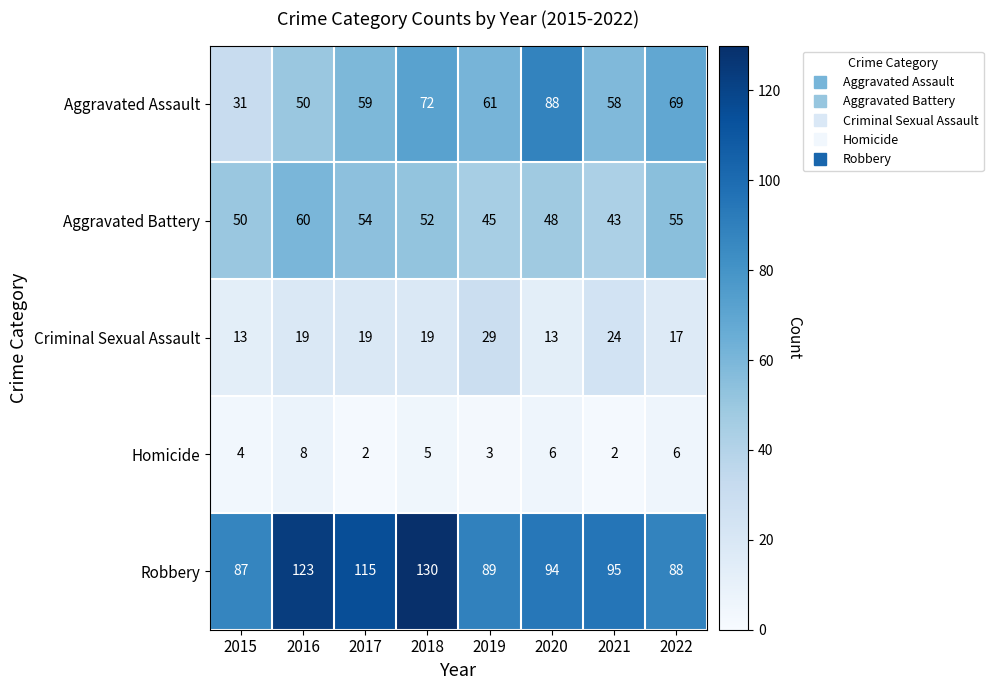

What is the difference between the maximum and minimum values in the Criminal Sexual Assault series?

16